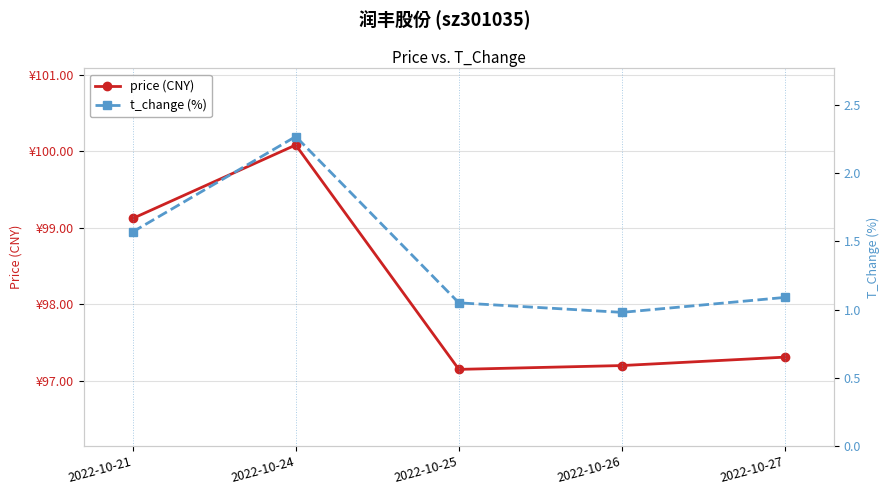

What is the maximum value for t_change (%)?

2.3